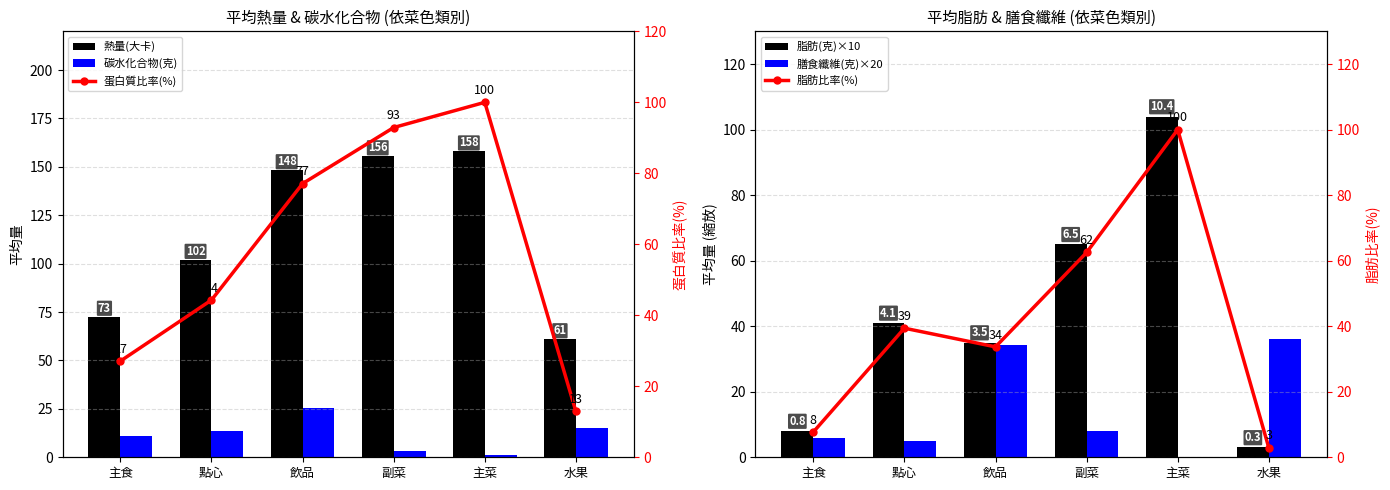

How many data points does each series have?

6